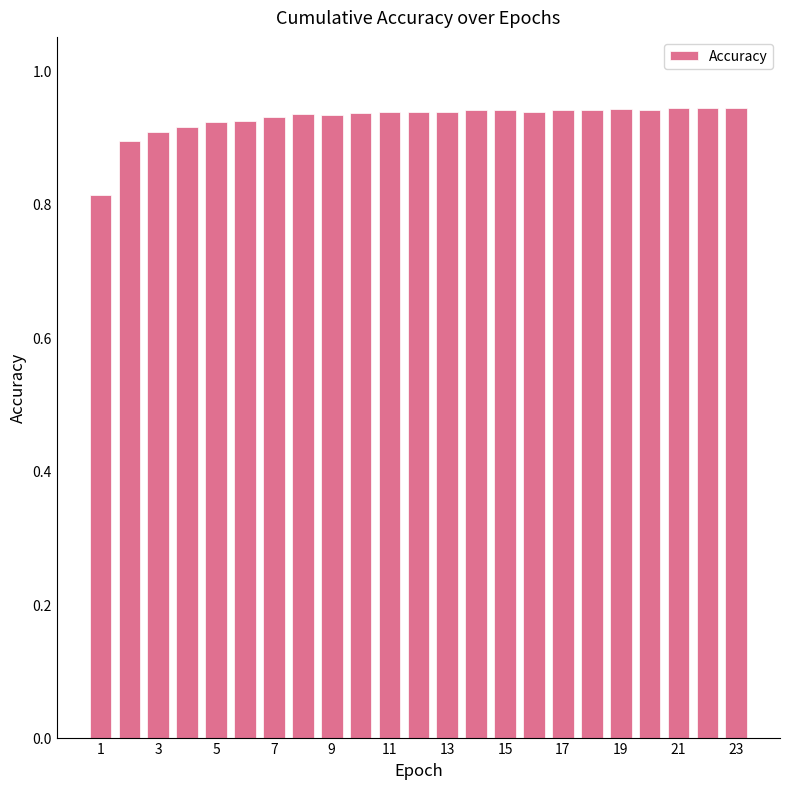

What is the sum of all values?

21.3